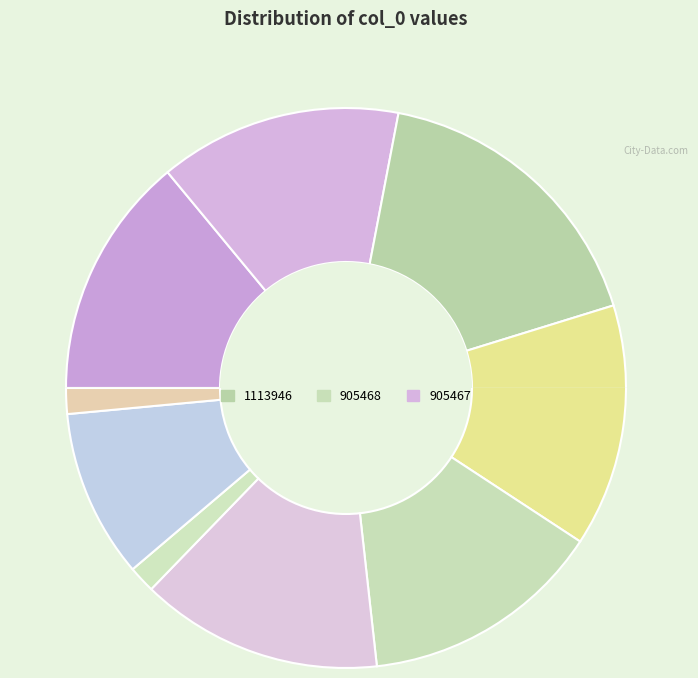

To the nearest percent, what is the combined percentage of 96137 and 905468?

15%